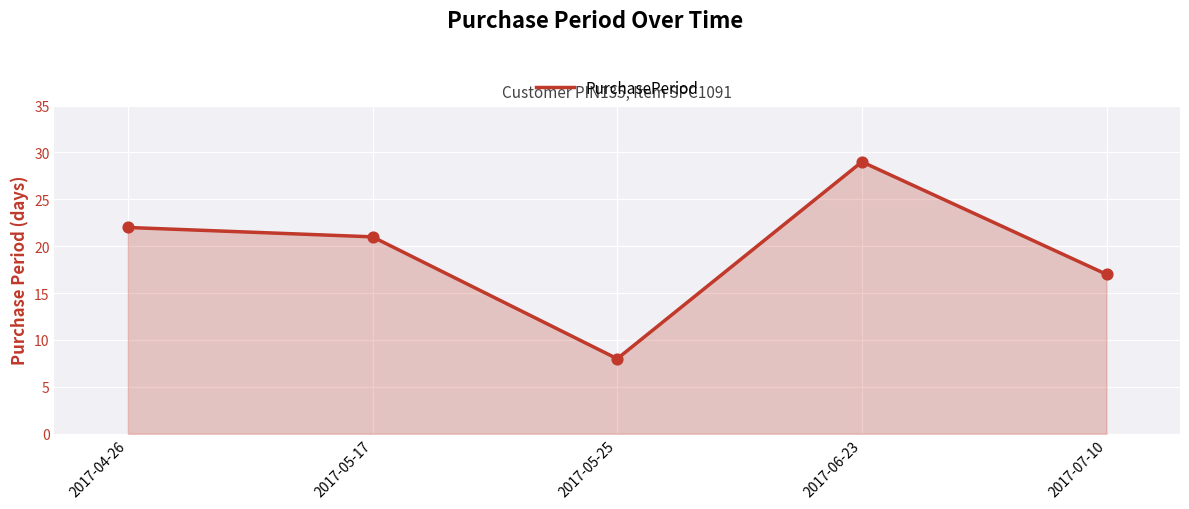

Between 2017-06-23 and 2017-05-17, which is larger?

2017-06-23